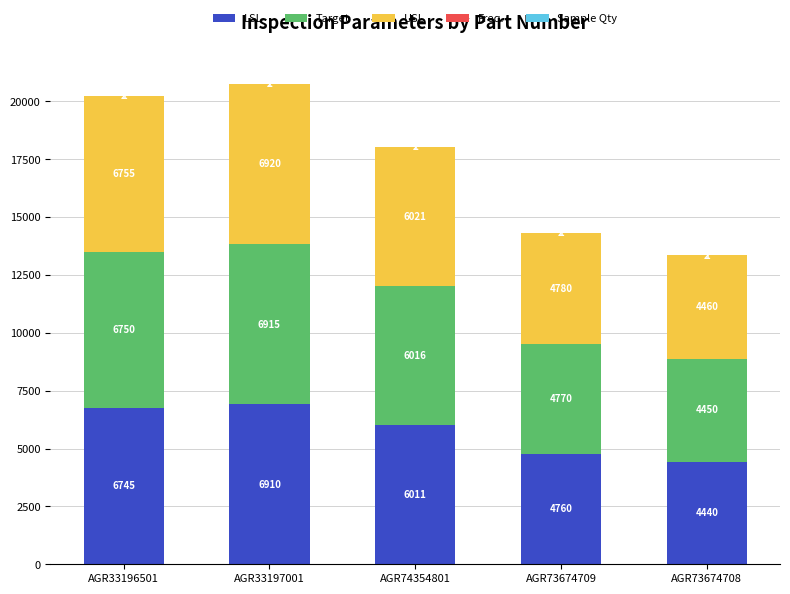

The value of LSL at AGR74354801 is 6011. True or false?

True